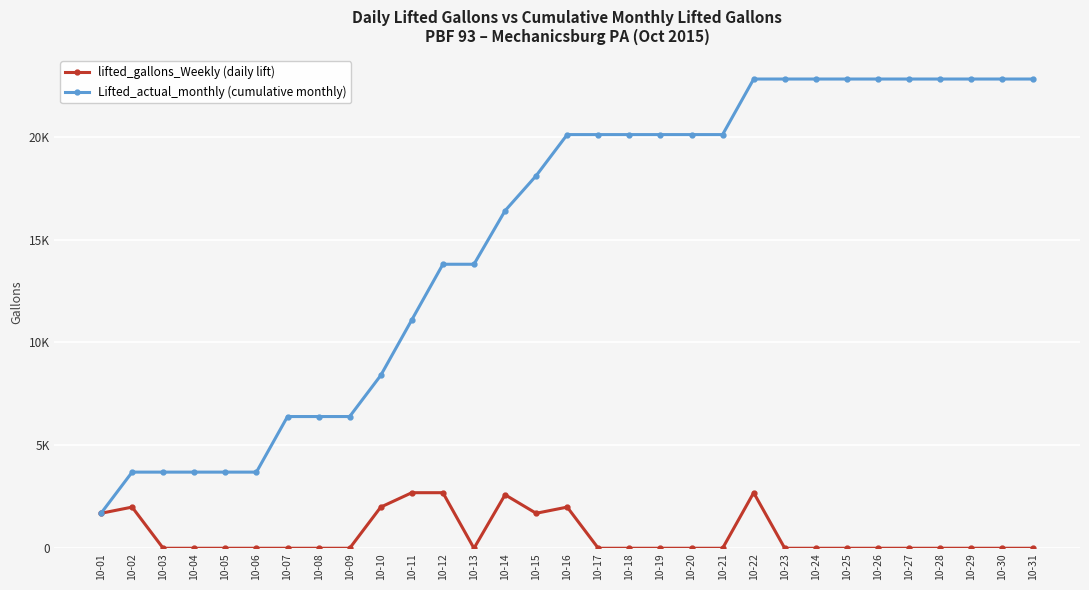

Does the chart have visible grid lines?

Yes